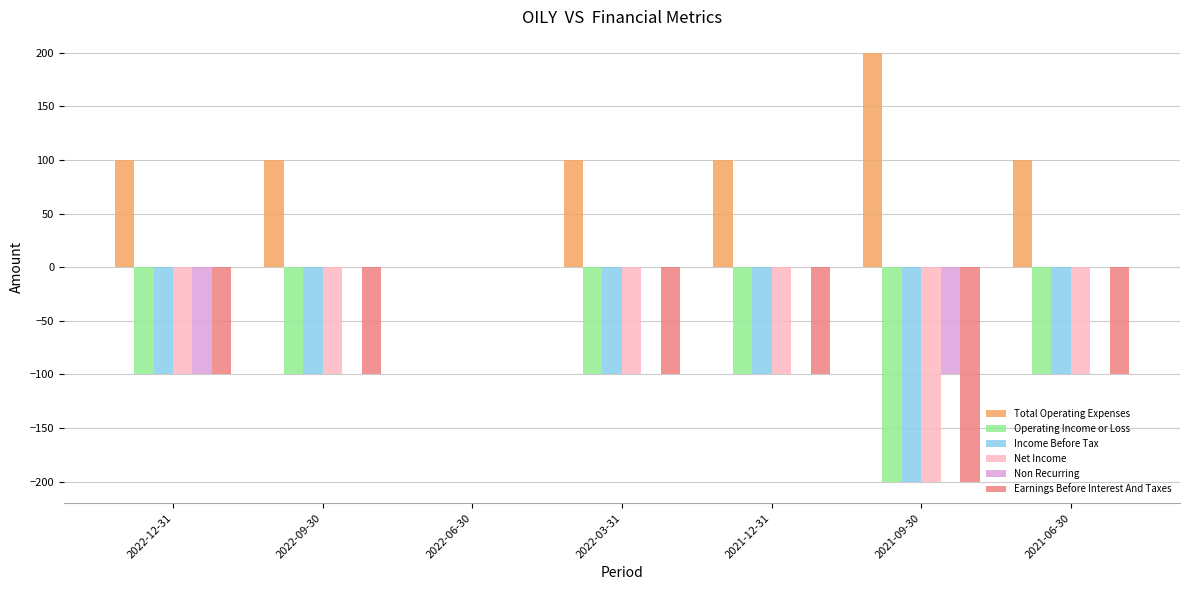

Which series has the largest total across all categories?

Total Operating Expenses